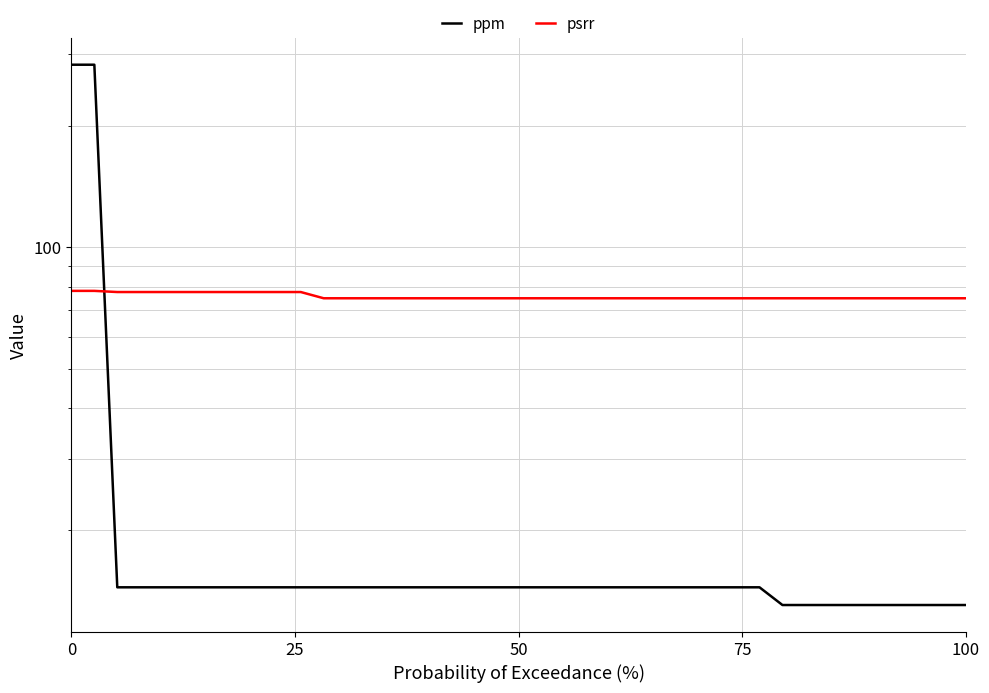

True or false: ppm has more than 2 interior local peaks.

False